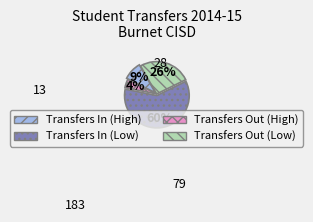

Is the sum of Transfers In (High) and Transfers Out (High) greater than half?

Yes